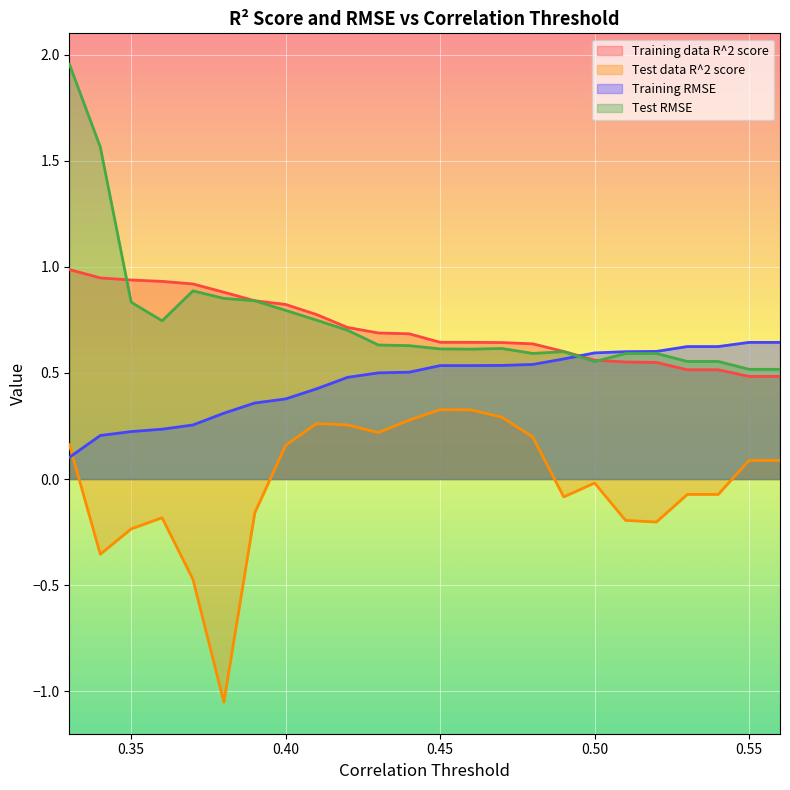

What are all the series names shown in the legend?

Training data R^2 score, Test data R^2 score, Training RMSE, Test RMSE